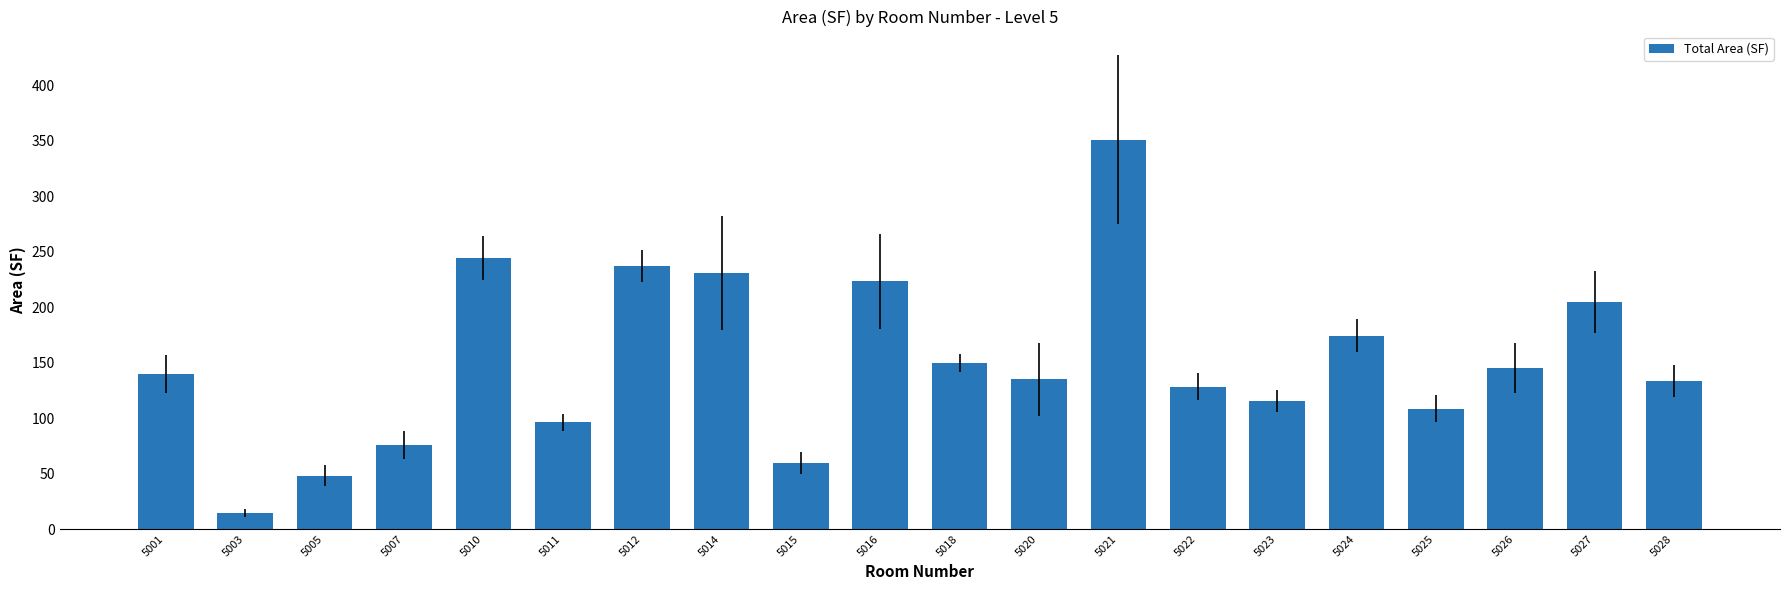

At which label is the value closest to 182?

5024